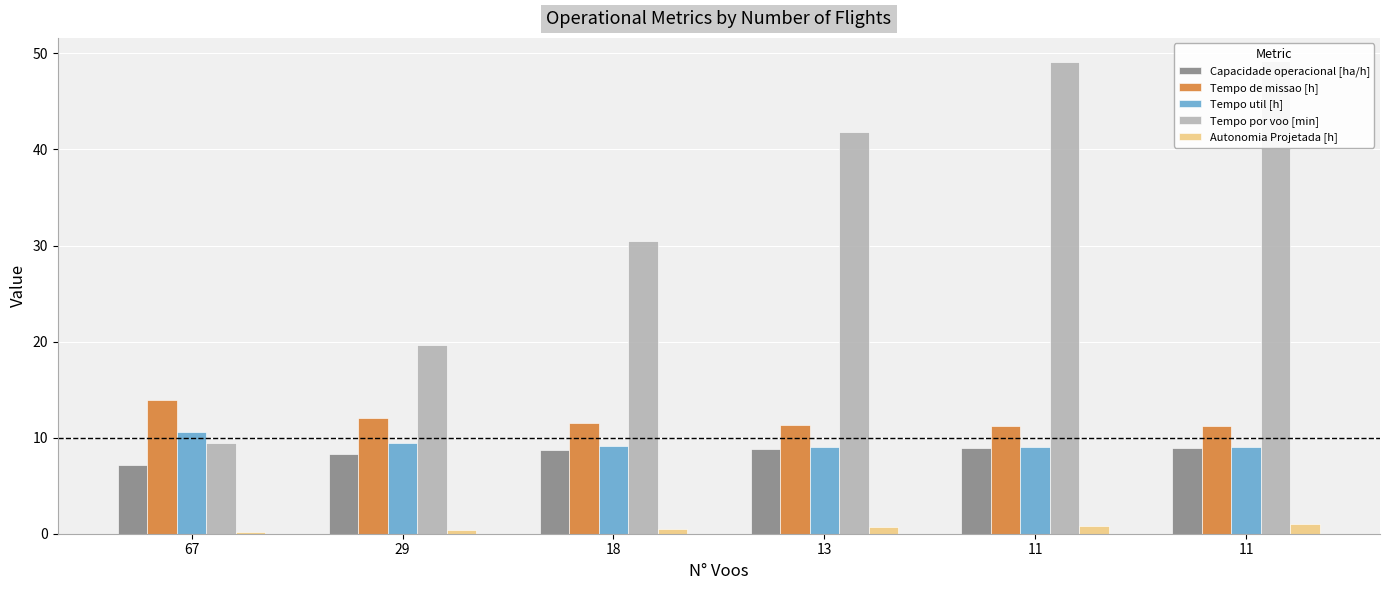

Which series has the largest range (max minus min)?

Tempo por voo [min]